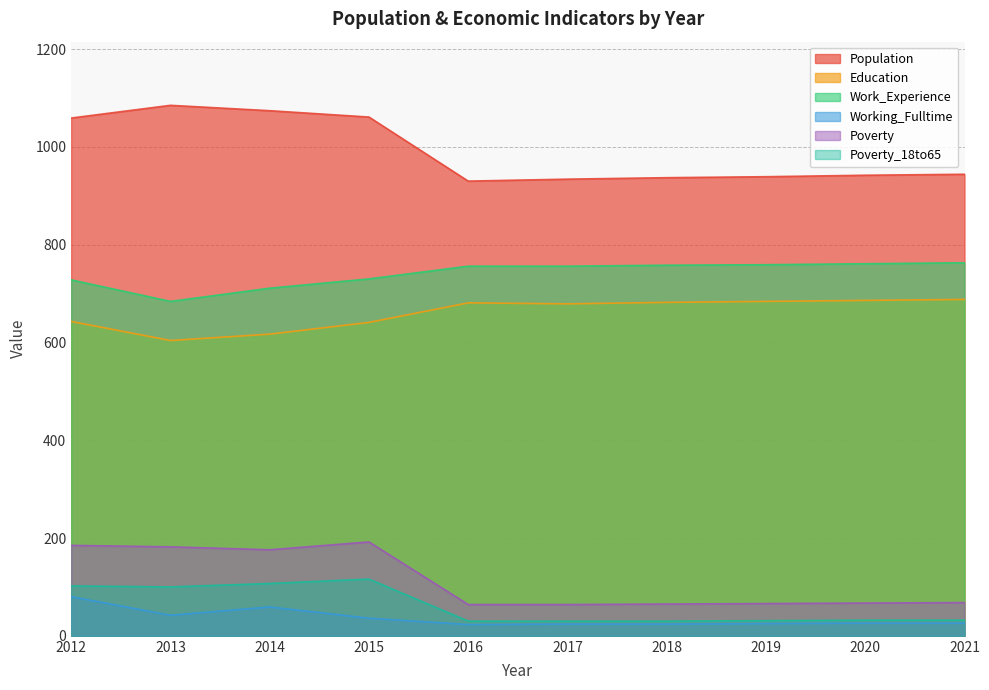

Rank the series by their maximum value, from highest to lowest.

Population, Work_Experience, Education, Poverty, Poverty_18to65, Working_Fulltime